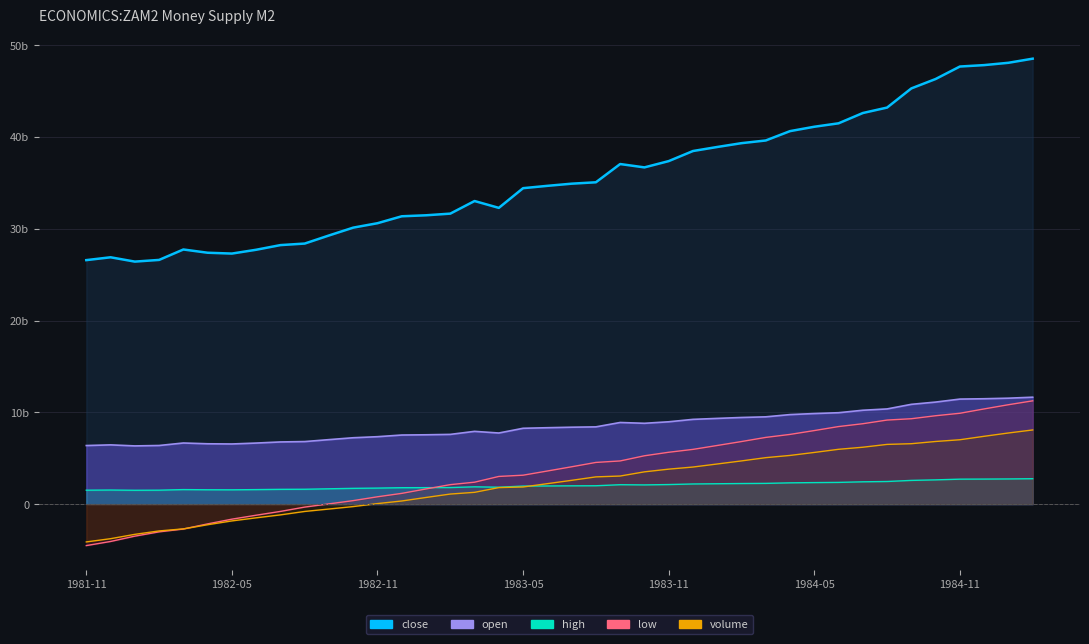

What value does the close series have at 8?

28216000000.0